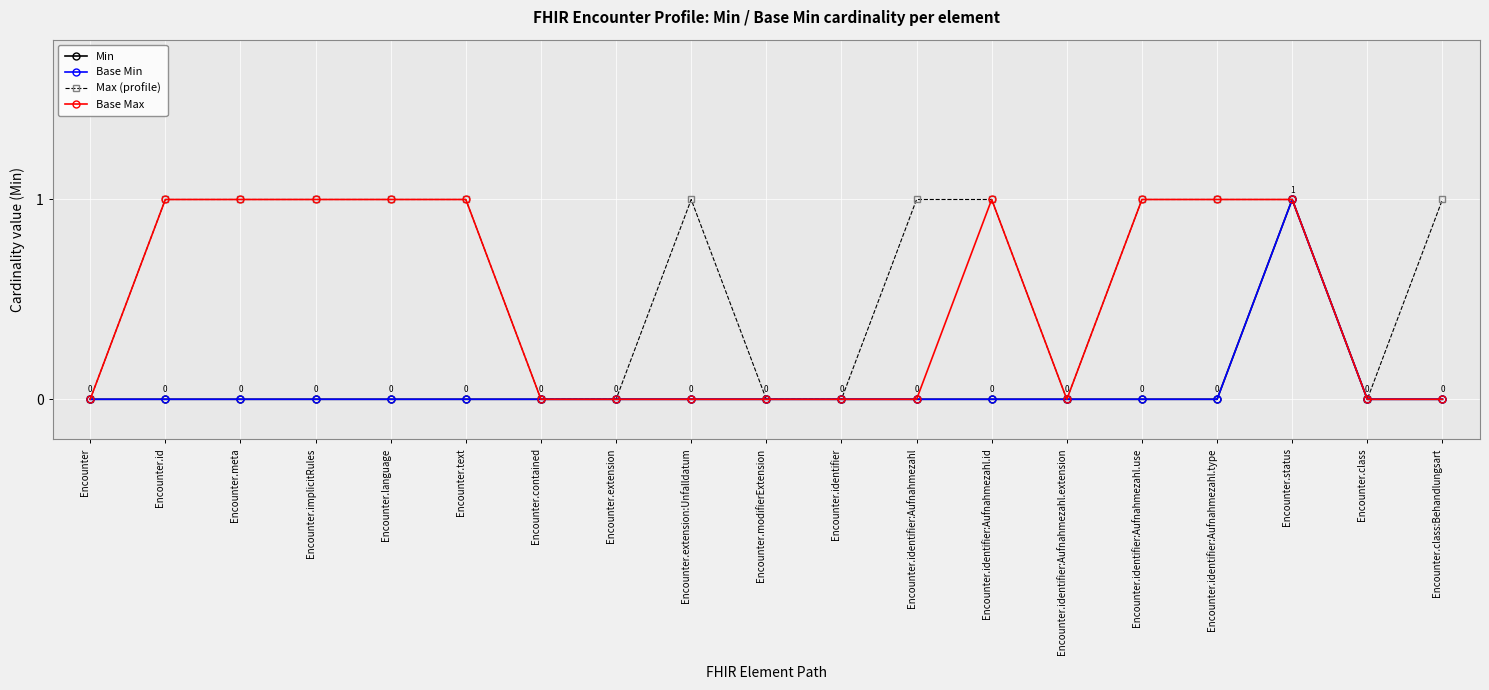

Does the chart have visible grid lines?

Yes